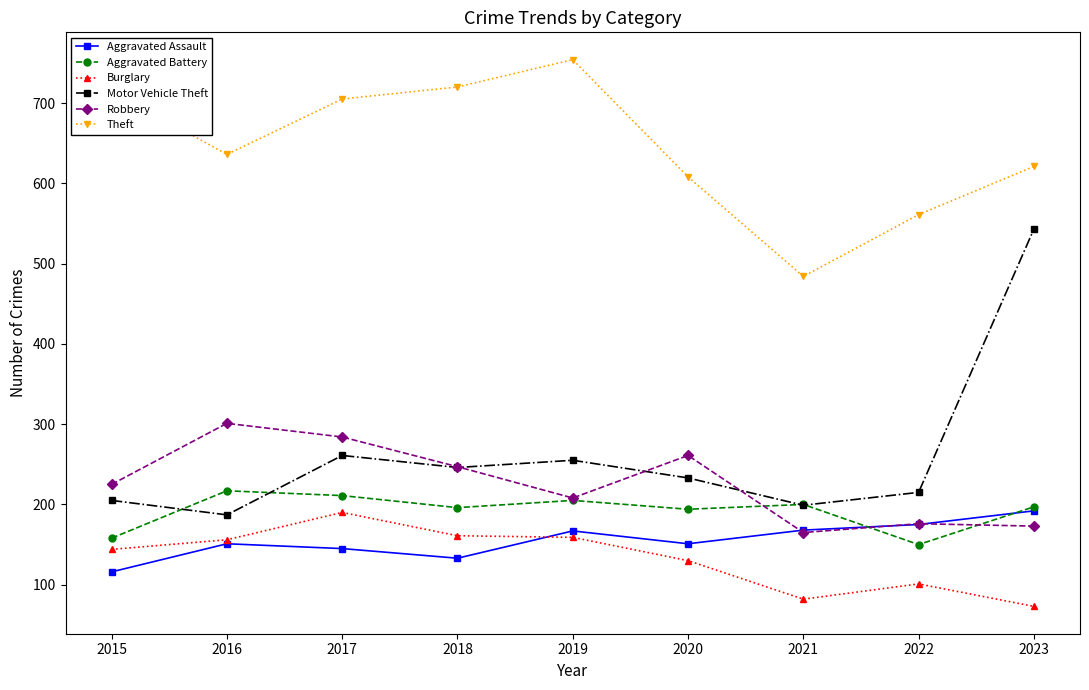

What is the total value across all series at 2021?

1298